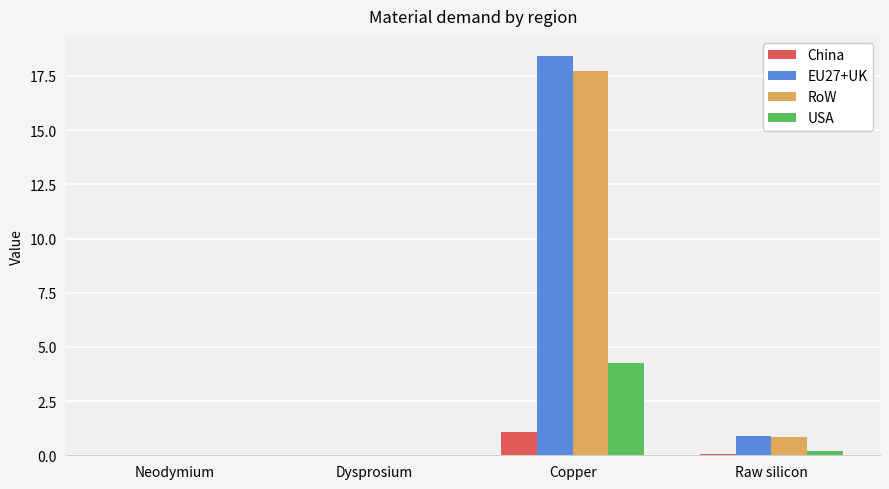

Are the bars horizontal?

No